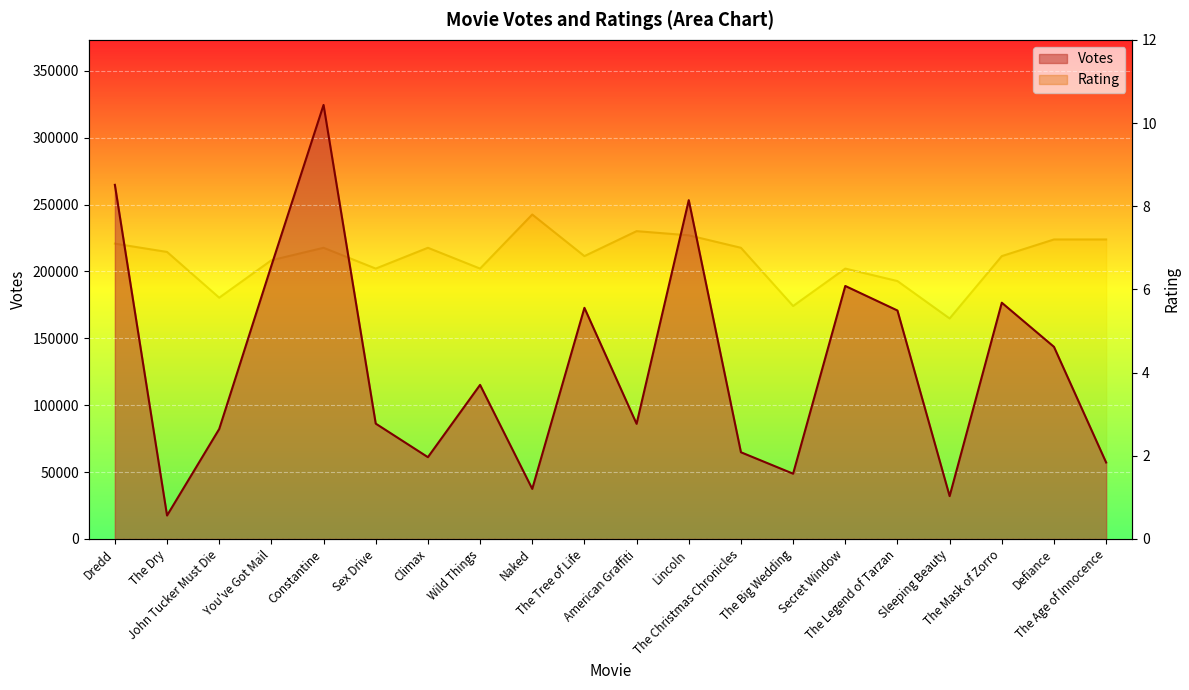

At which category does Votes reach its first local peak?

Constantine